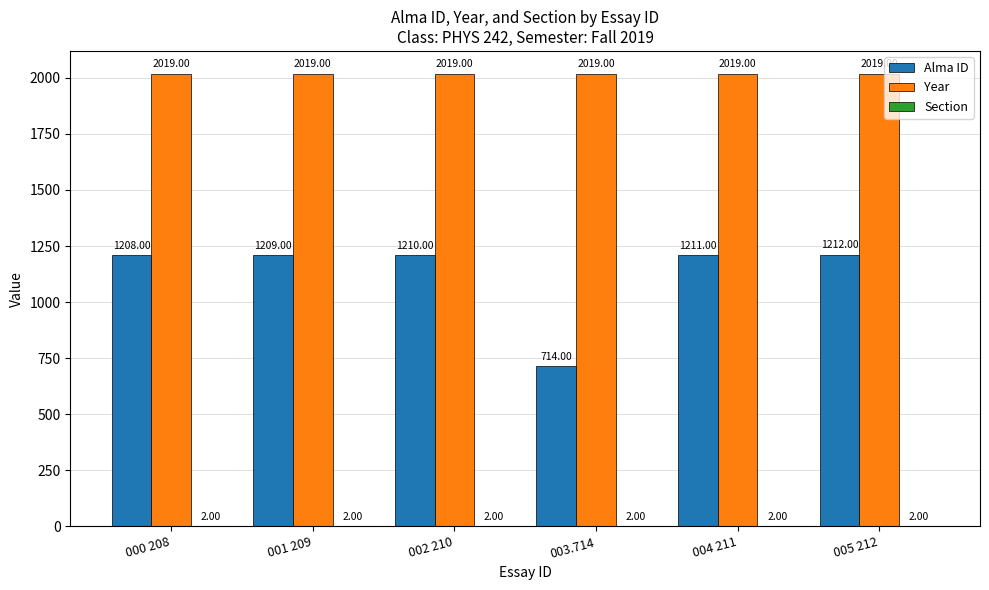

Between 002 210 and 005 212, which series saw the biggest shift?

Alma ID